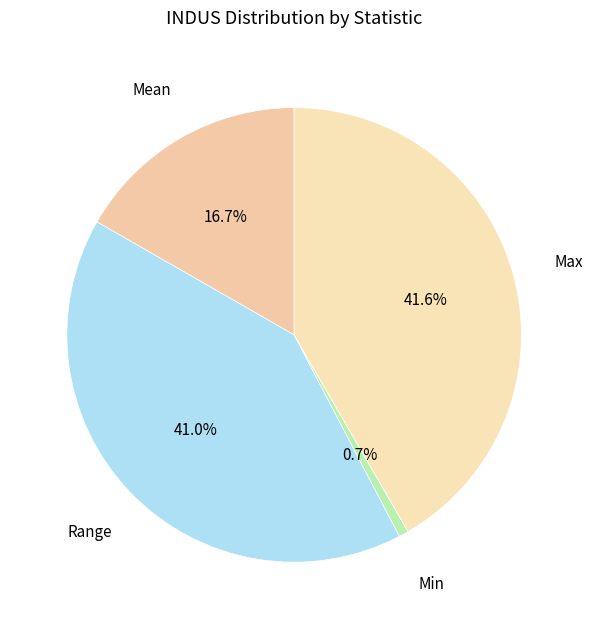

To the nearest percent, what is the combined percentage of Max and Min?

42%